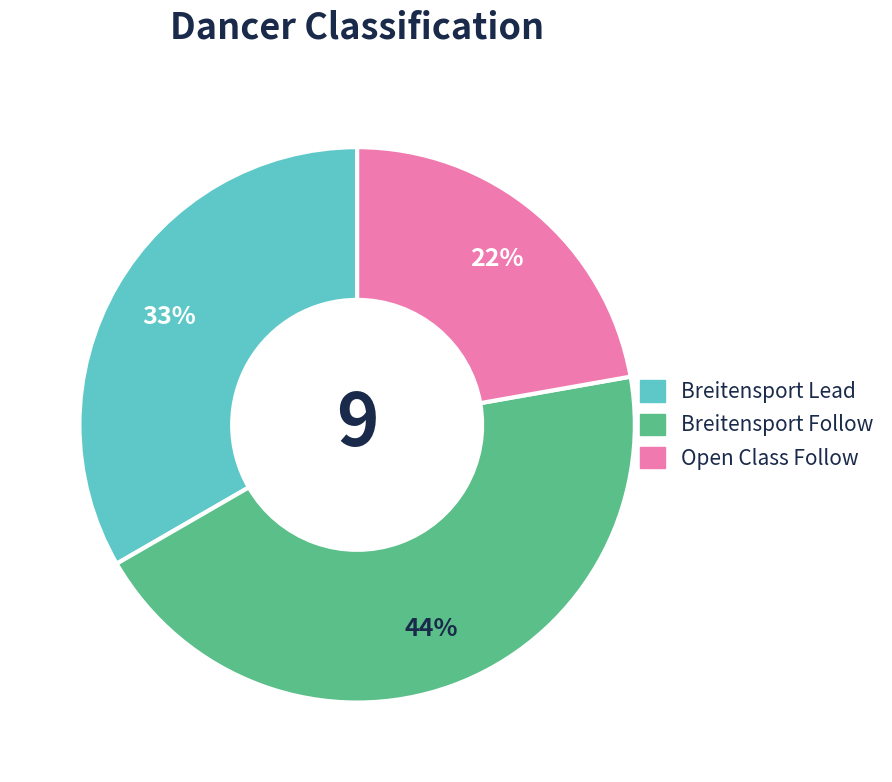

To the nearest percent, what is the difference between the largest and smallest slice percentages?

22%